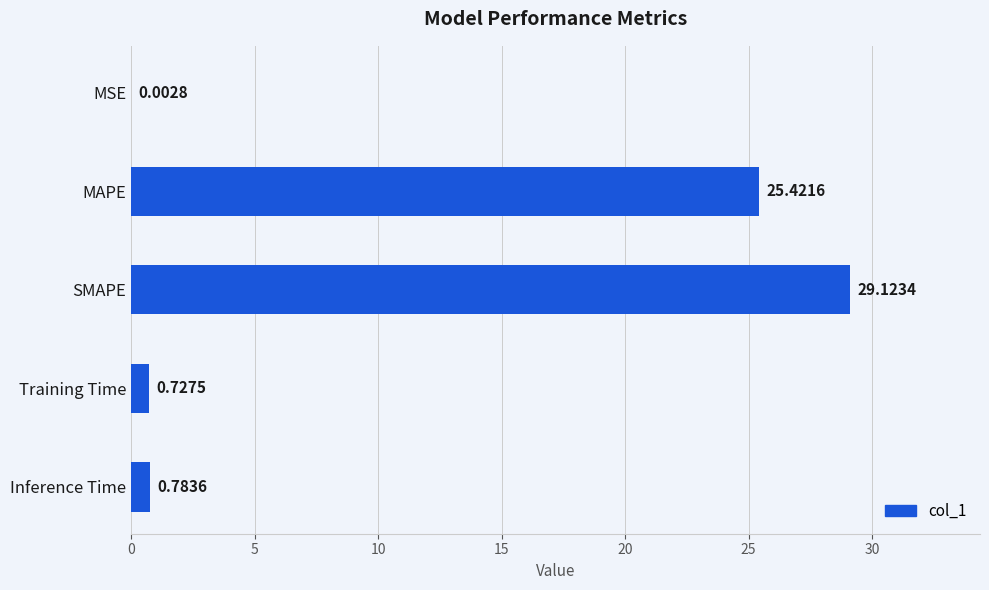

Are the bars horizontal?

Yes